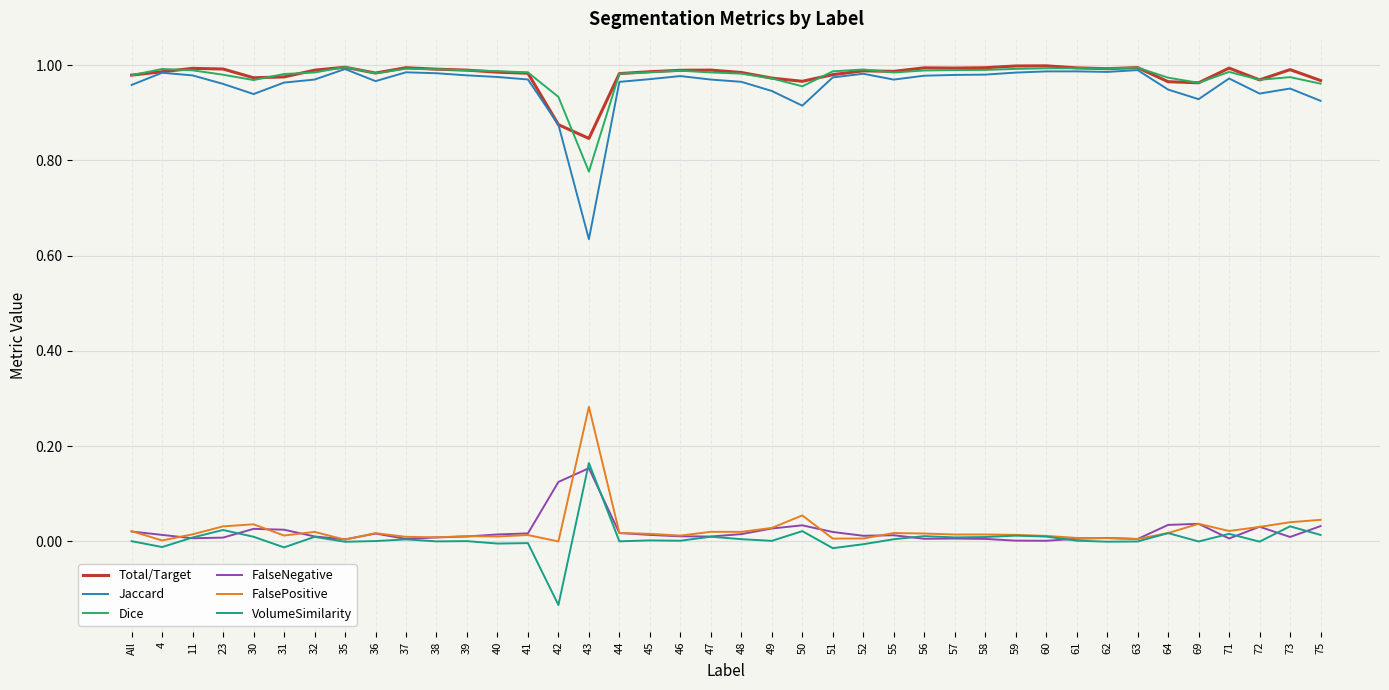

Which series has the largest range (max minus min)?

Jaccard